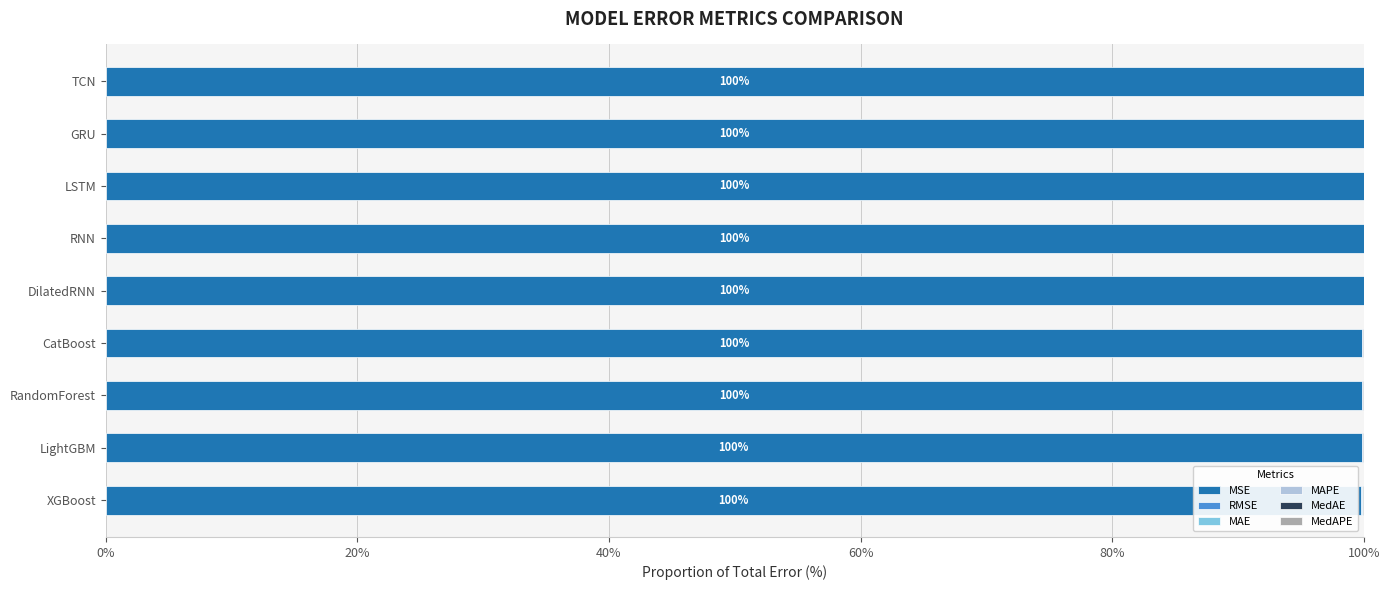

Is it true that MSE equals 100.0 at RNN?

True